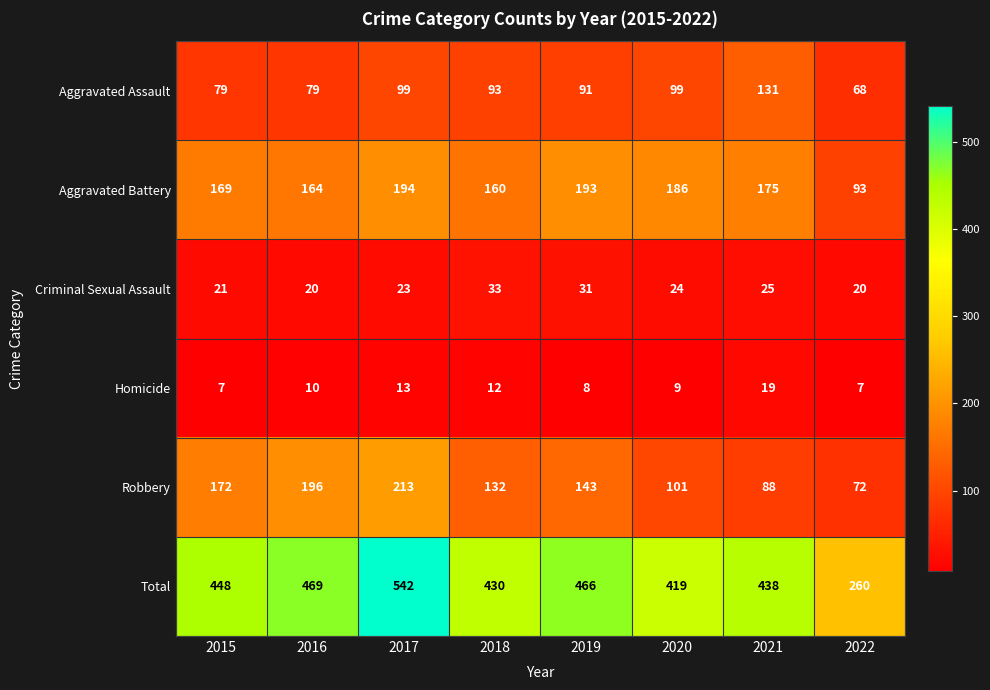

At which category is the sum across all series the highest?

2017